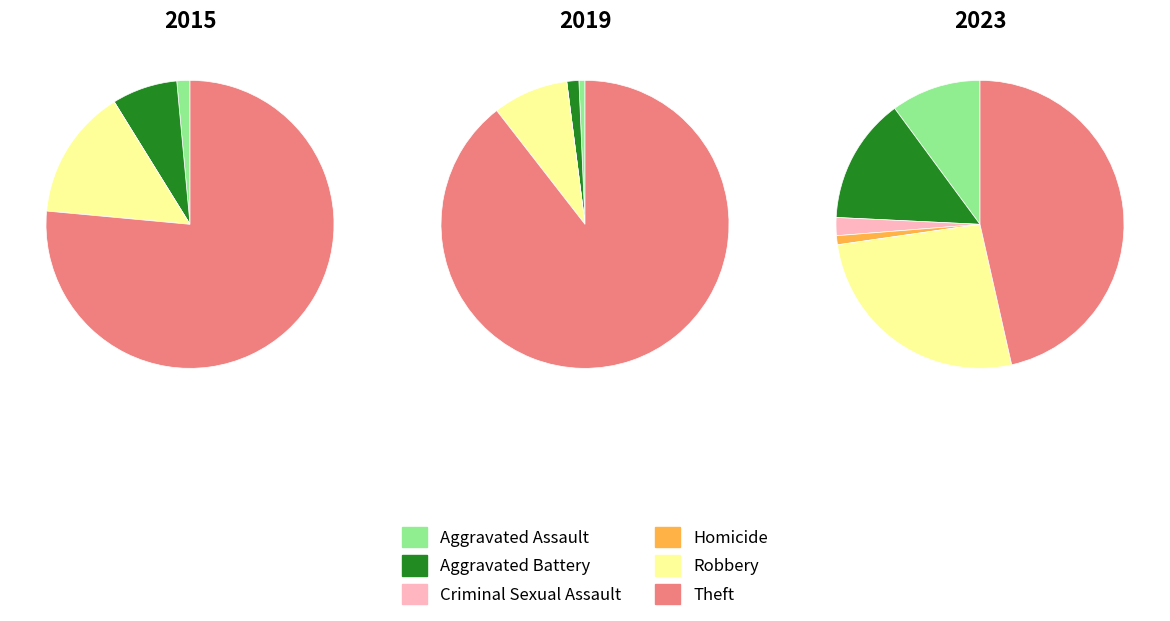

How many segments does this pie chart have?

6